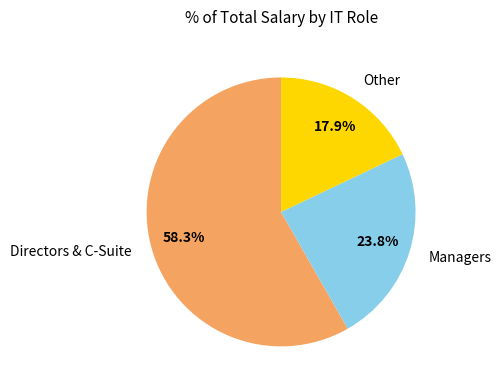

What percentage do Directors & C-Suite and Other together represent?

76.2%